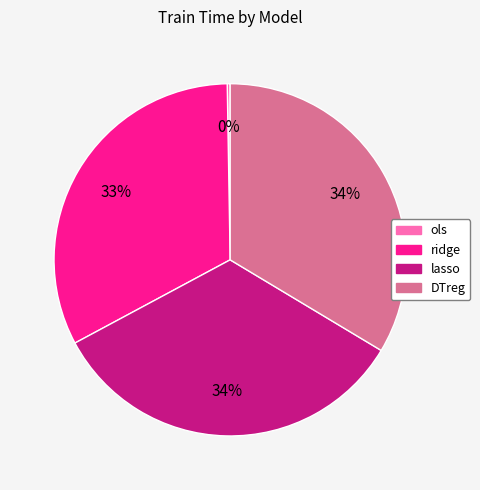

Is there any slice that represents more than half of the pie?

No